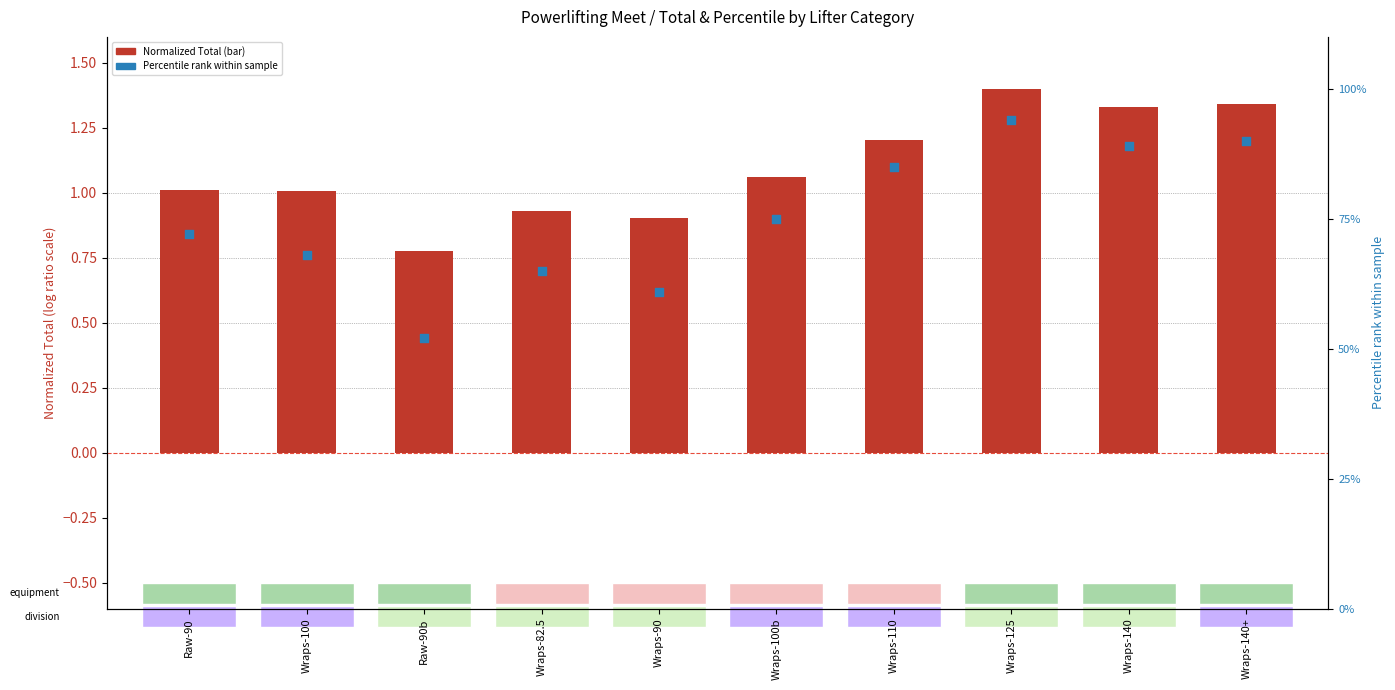

At how many categories does at least one series exceed 1?

10